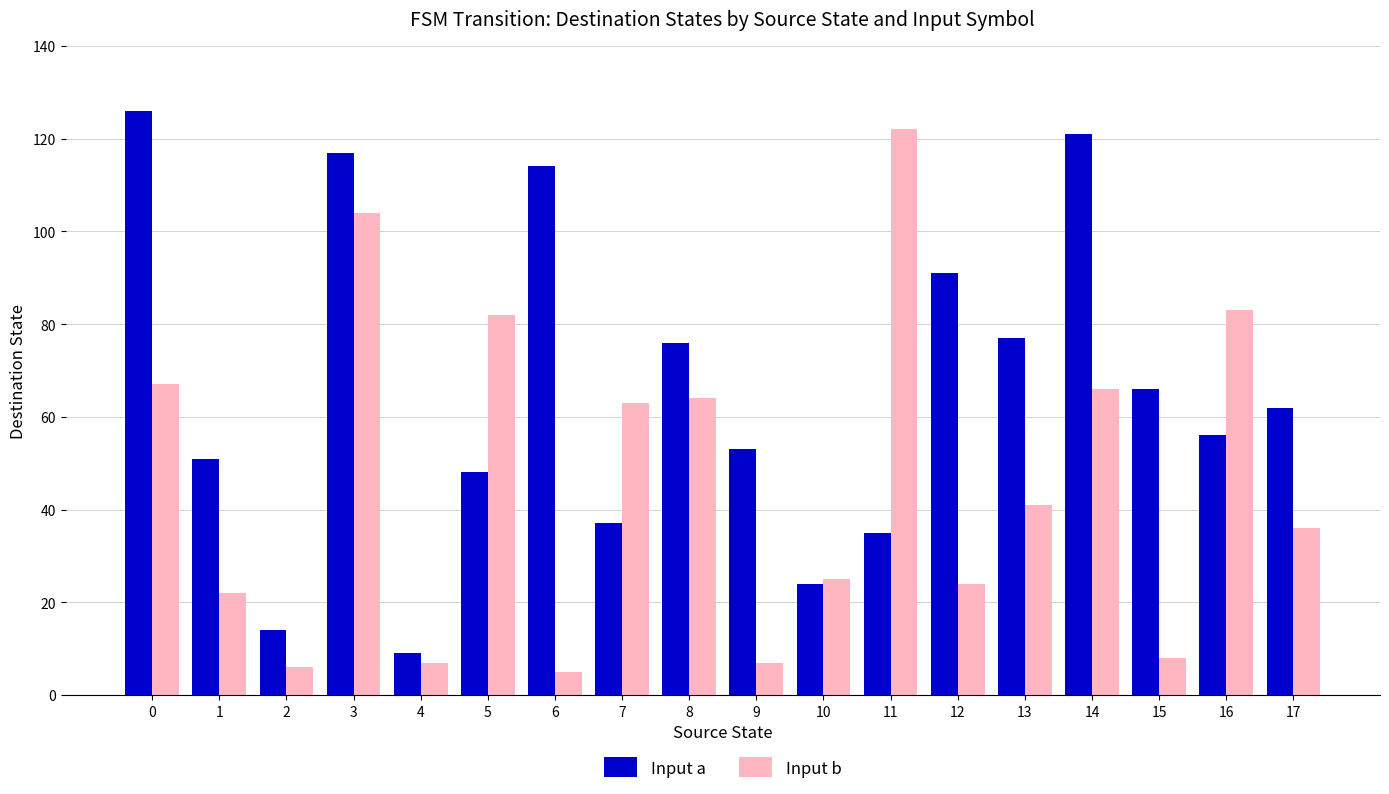

Which series has the largest total across all categories?

Input a